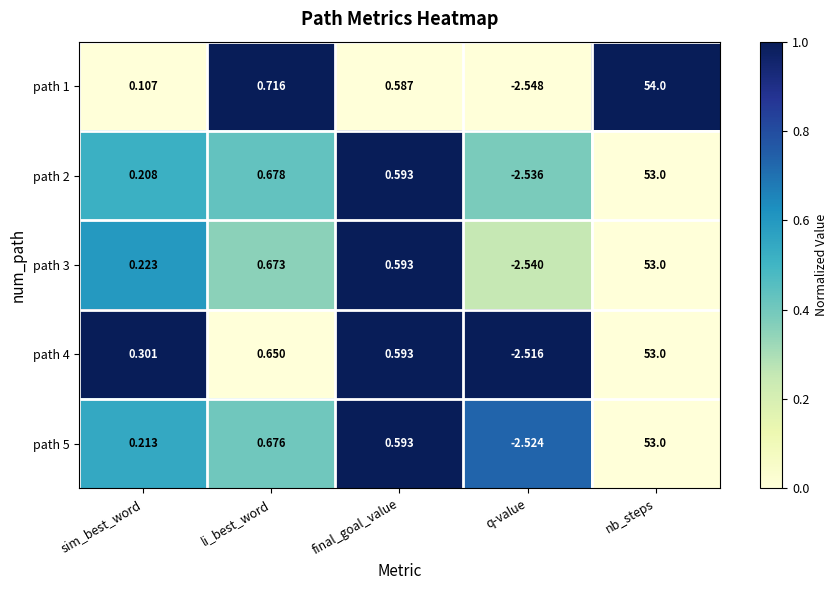

At which category does the chart reach its peak across all series?

nb_steps